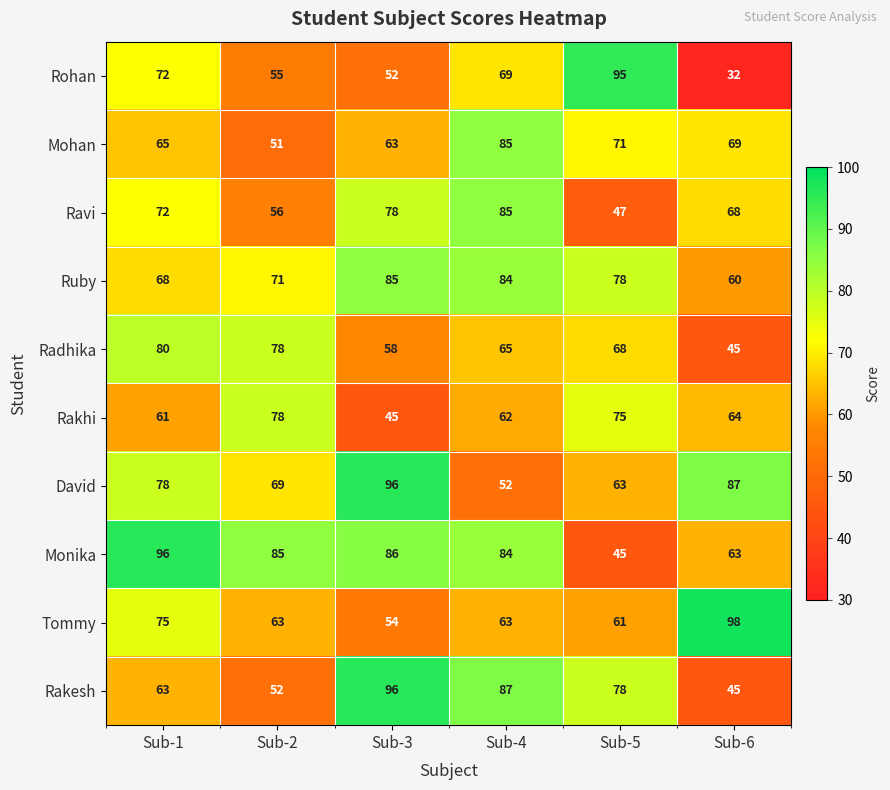

Which series has the widest spread of values?

Rohan